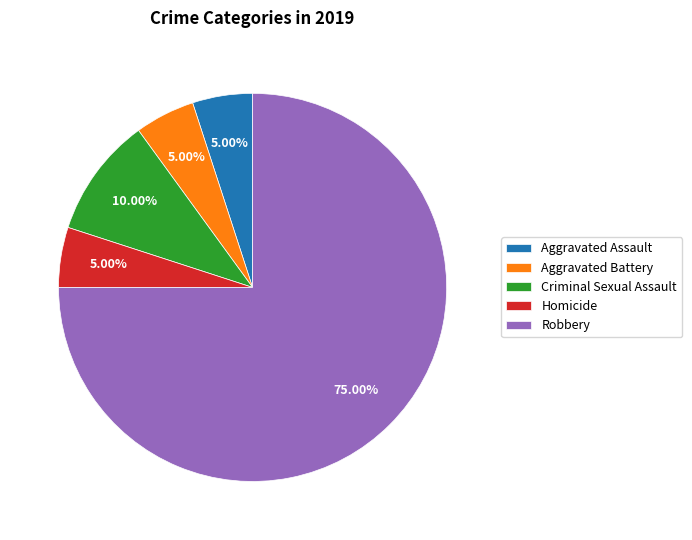

Which slice represents more than half of the pie?

Robbery